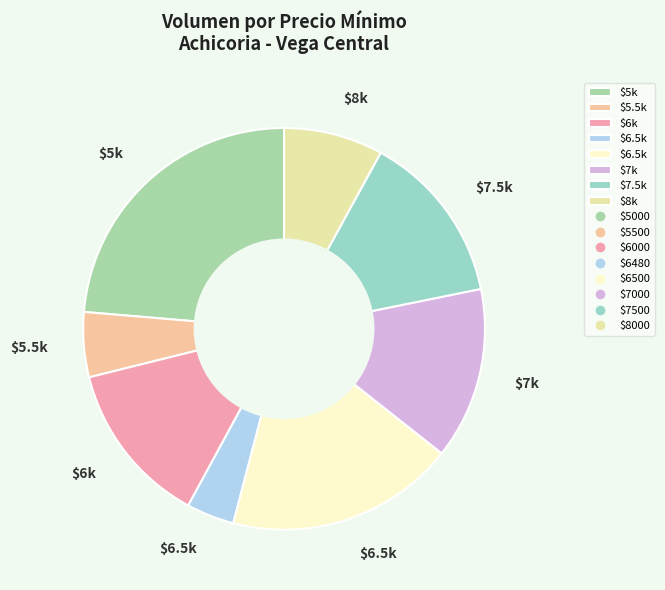

Count the number of slices in the pie.

8